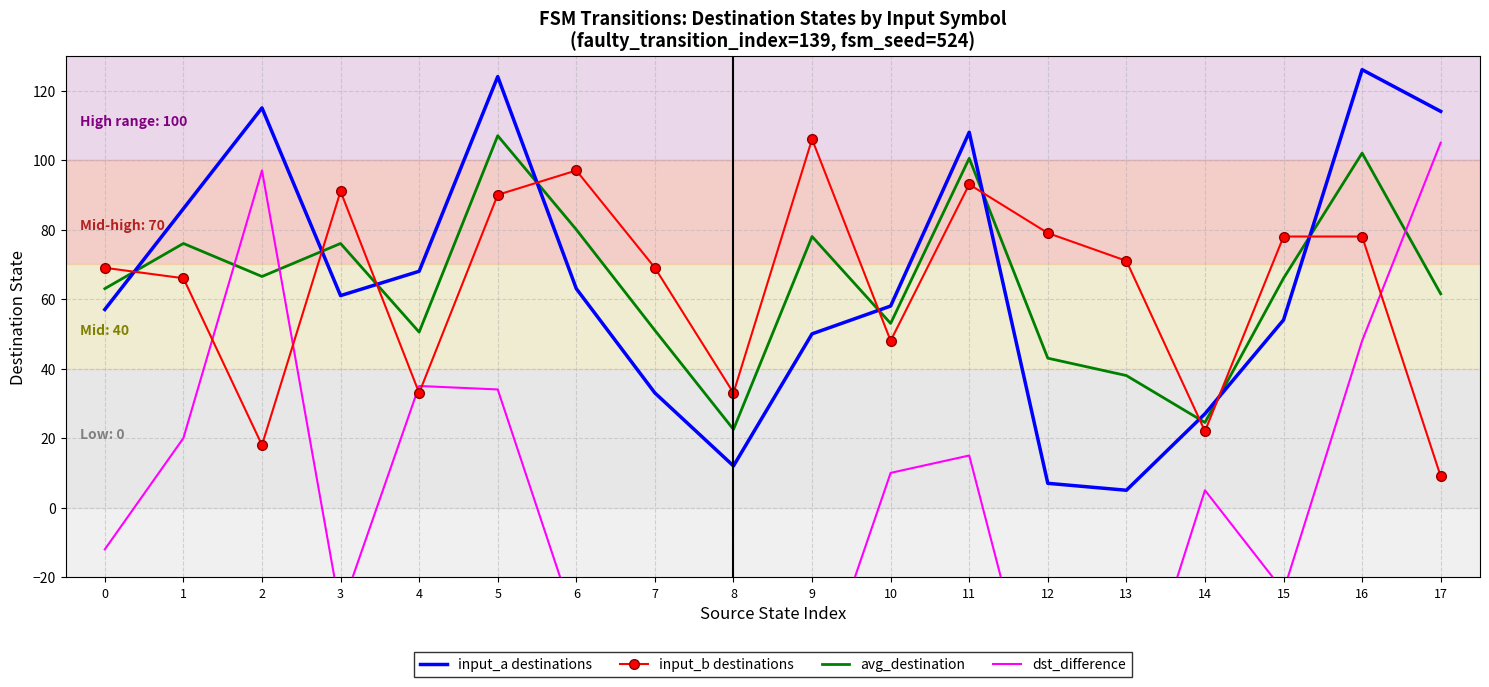

Between which two adjacent categories do input_b destinations and dst_difference first intersect?

1 and 2